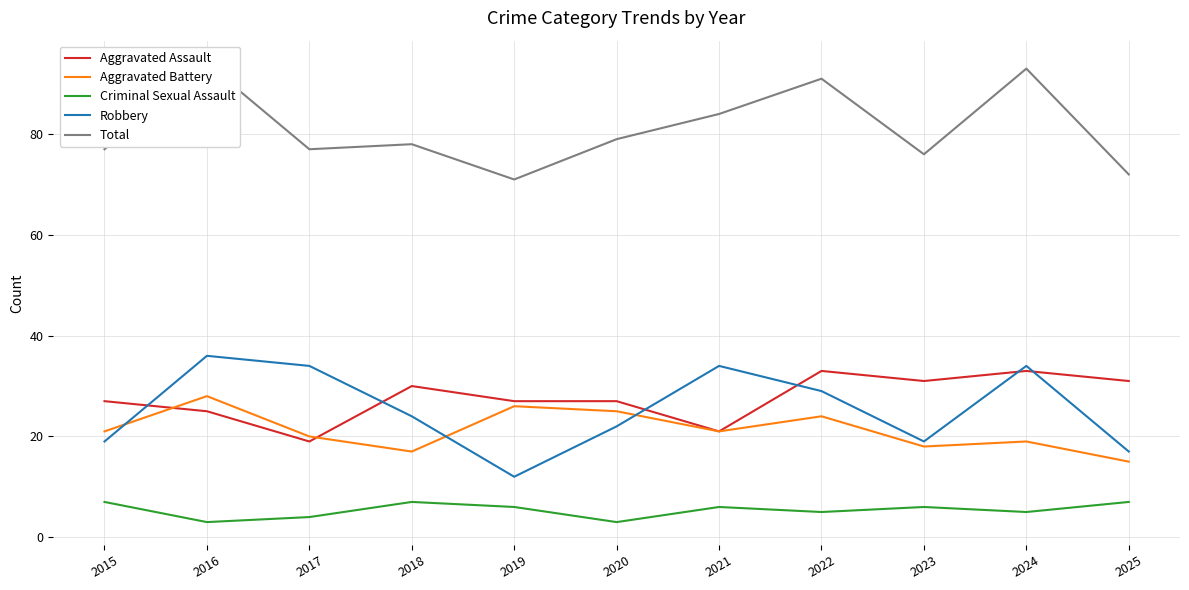

What are all the series names shown in the legend?

Aggravated Assault, Aggravated Battery, Criminal Sexual Assault, Robbery, Total